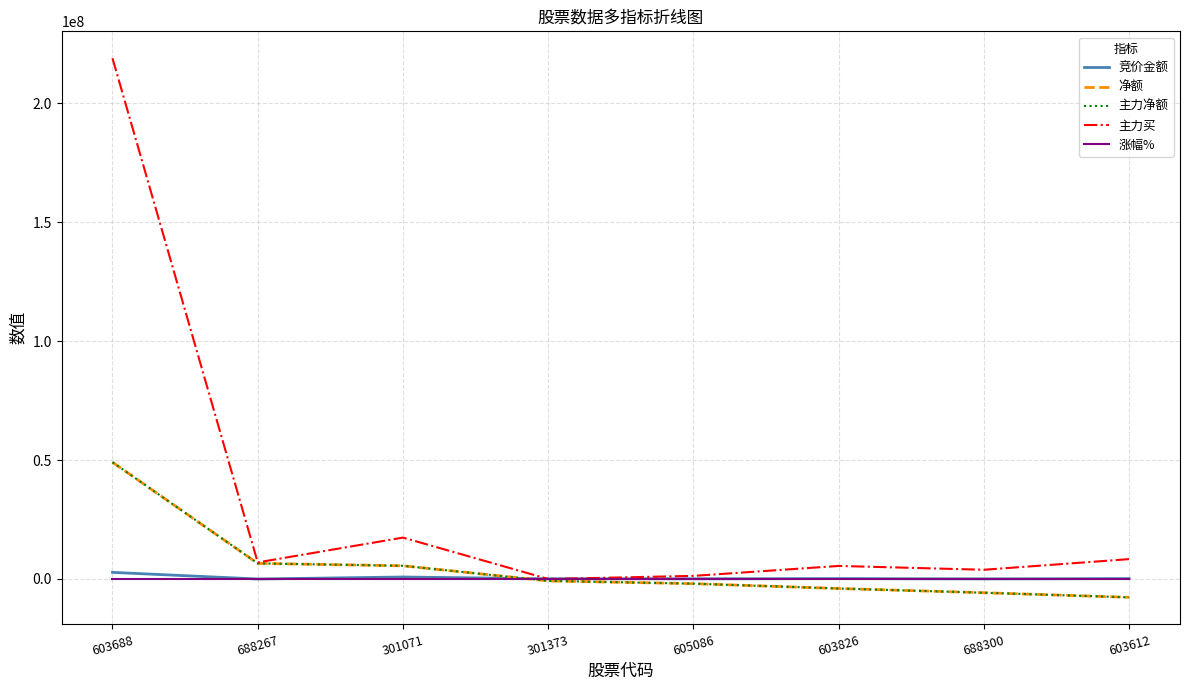

How many data points does each series have?

8